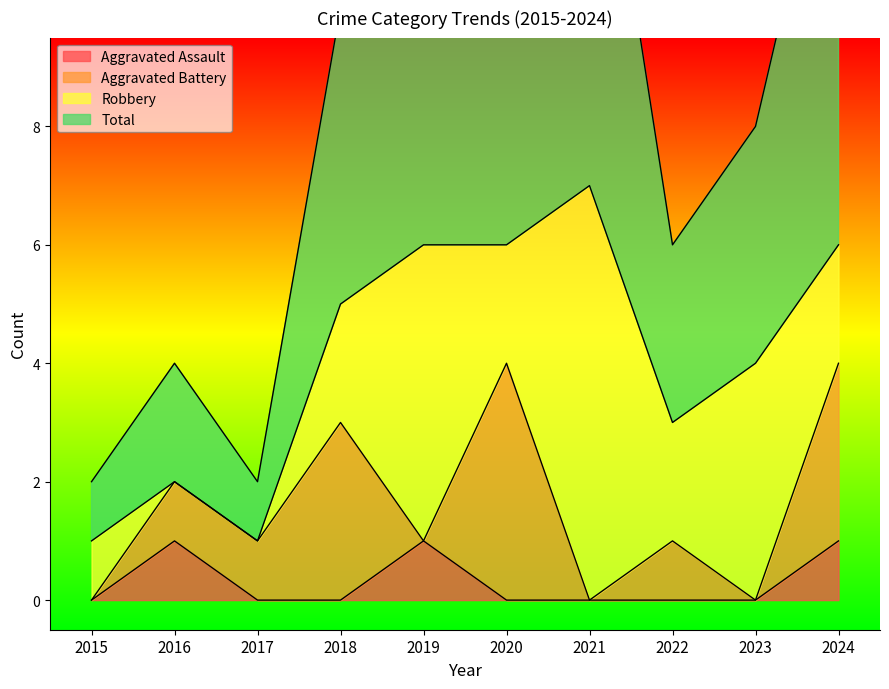

What is the sum of the Total values at 2020 and 2024?

26